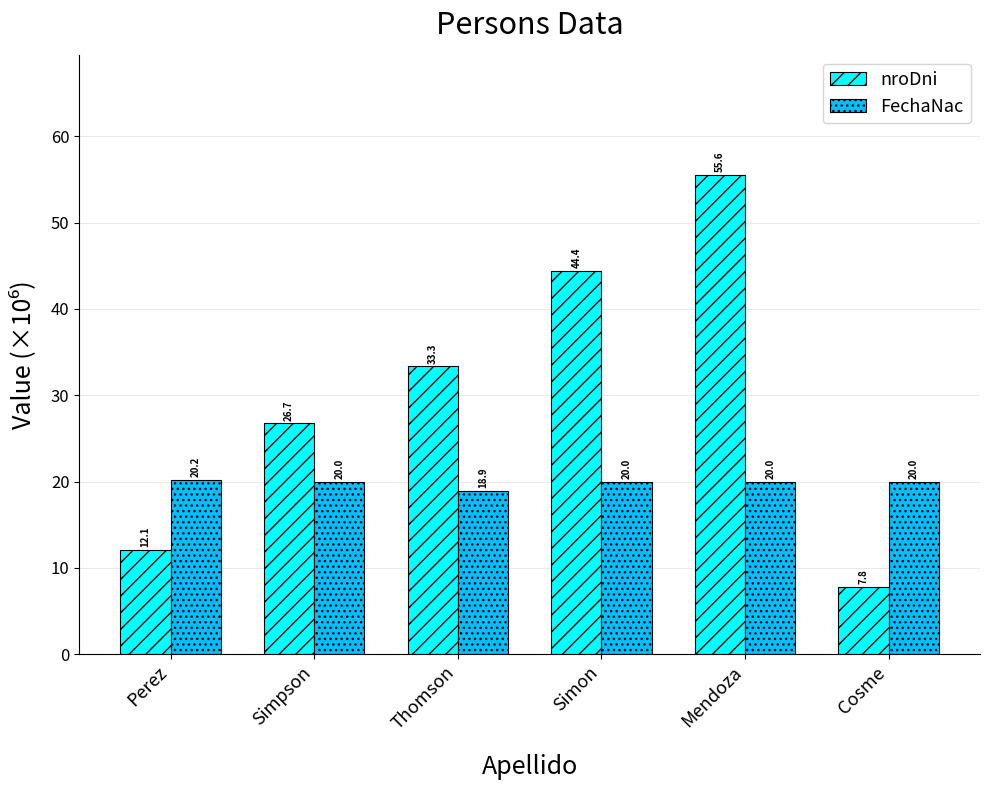

At which category is the sum across all series the highest?

Mendoza